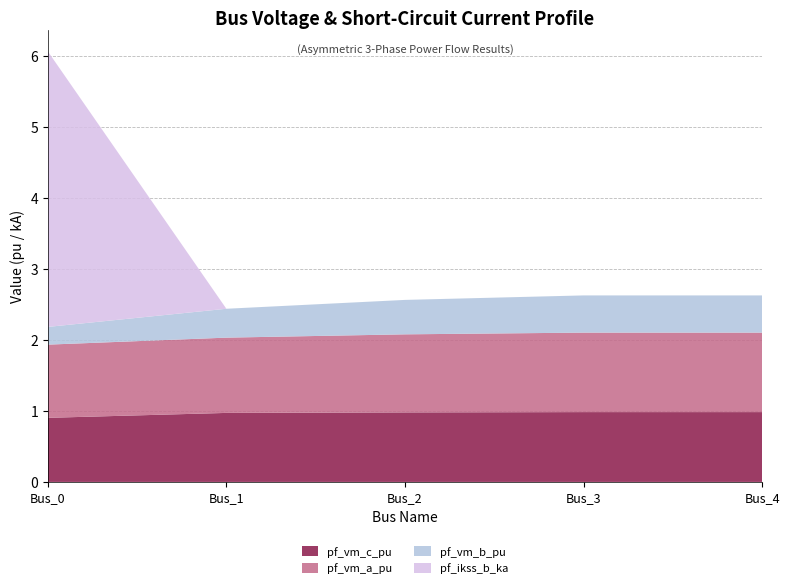

Reading left to right, extract all data points from this chart.

pf_vm_c_pu: Bus_0=0.9	Bus_1=1.0	Bus_2=1.0	Bus_3=1.0	Bus_4=1.0
pf_vm_a_pu: Bus_0=1.0	Bus_1=1.1	Bus_2=1.1	Bus_3=1.1	Bus_4=1.1
pf_vm_b_pu: Bus_0=0.2	Bus_1=0.4	Bus_2=0.5	Bus_3=0.5	Bus_4=0.5
pf_ikss_b_ka: Bus_0=3.9	Bus_1=0.0	Bus_2=0.0	Bus_3=0.0	Bus_4=0.0